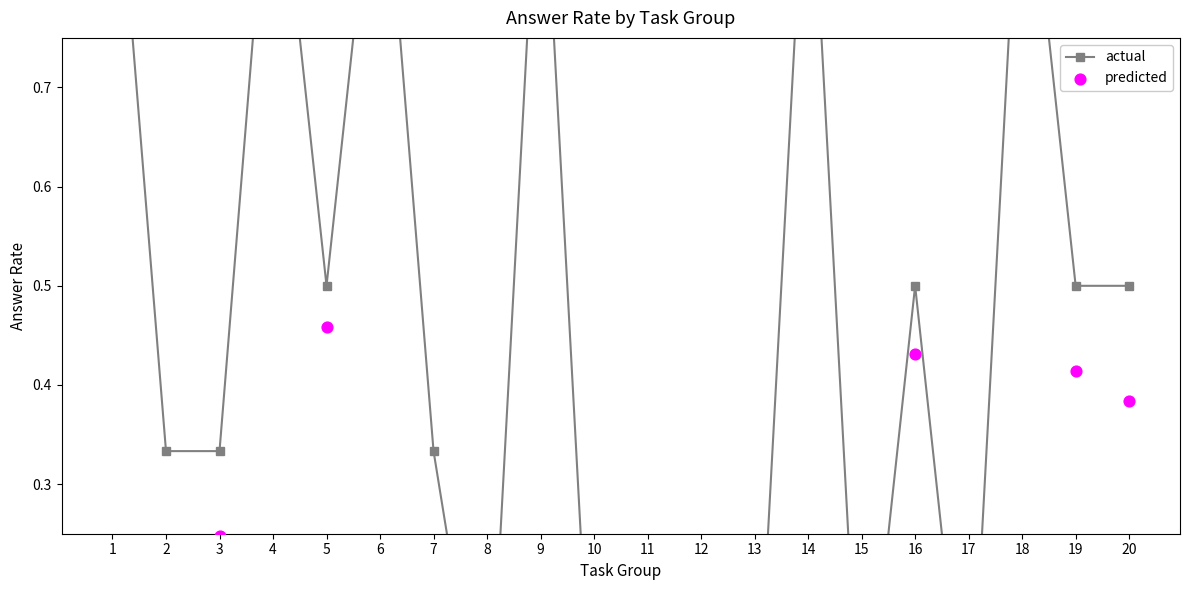

Which series has the largest total across all categories?

actual